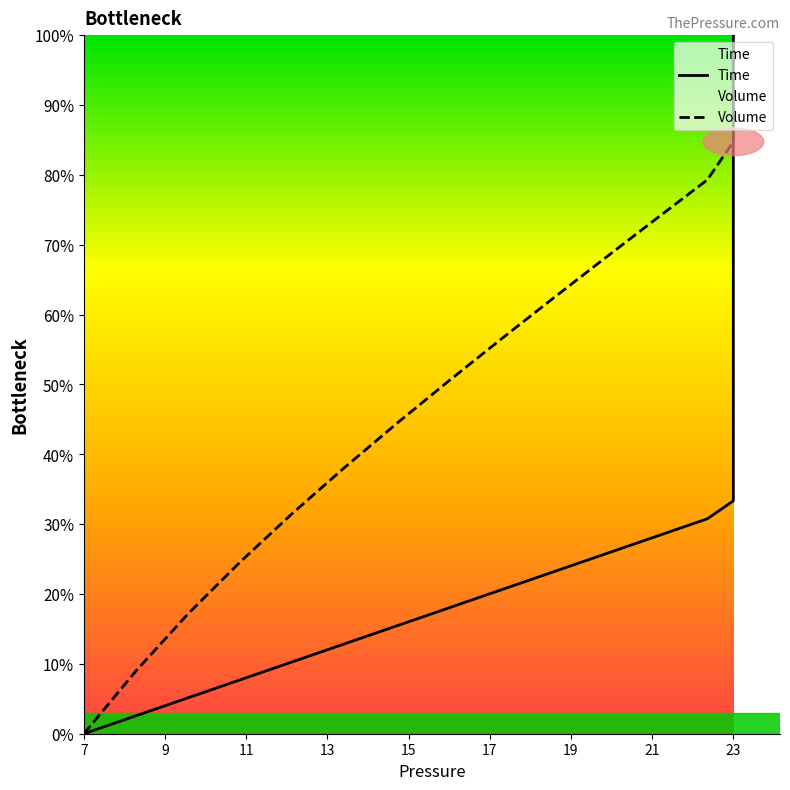

How many lines are shown in the chart?

2